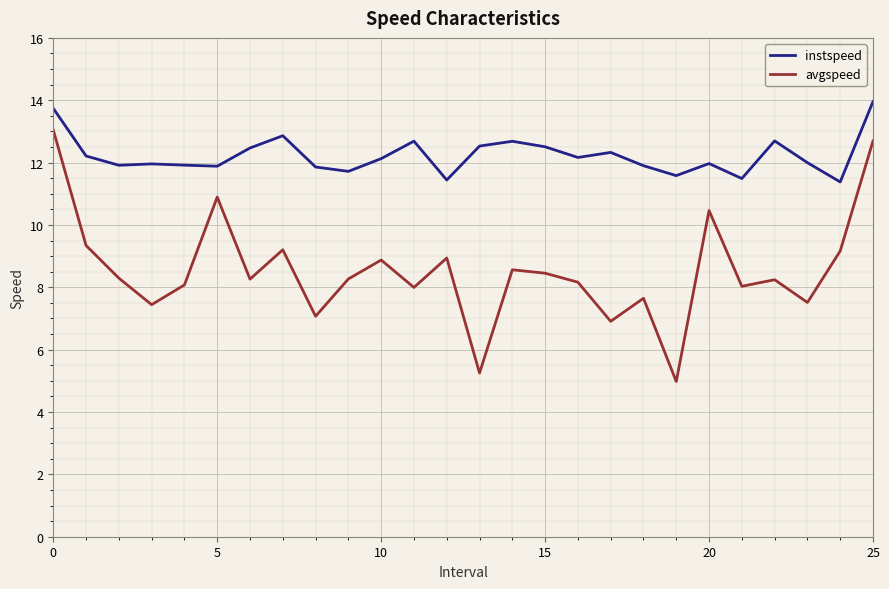

List the series in order of their overall mean, lowest first.

avgspeed, instspeed